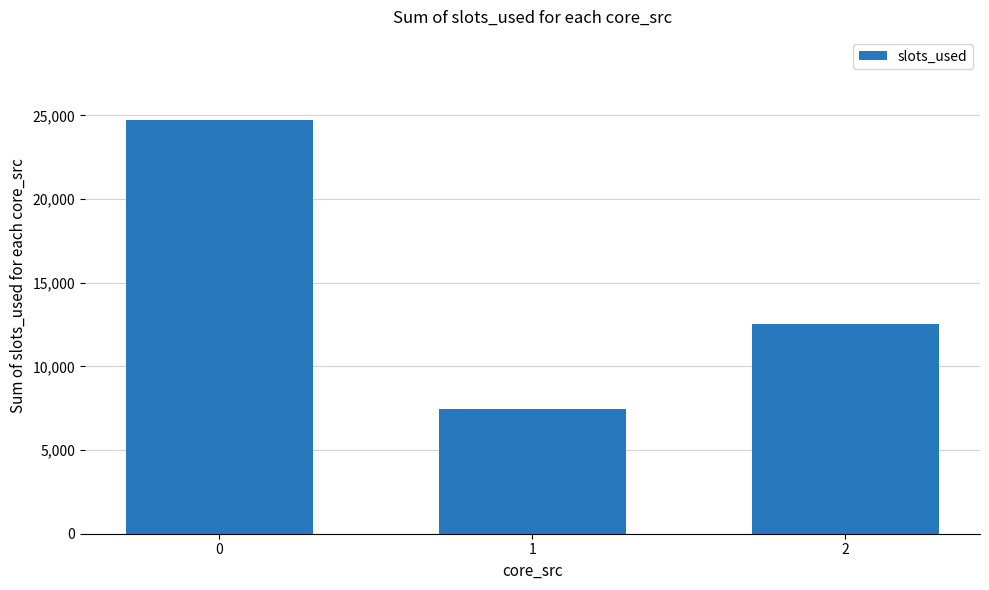

Is it true that the value at 1 is 1850?

False